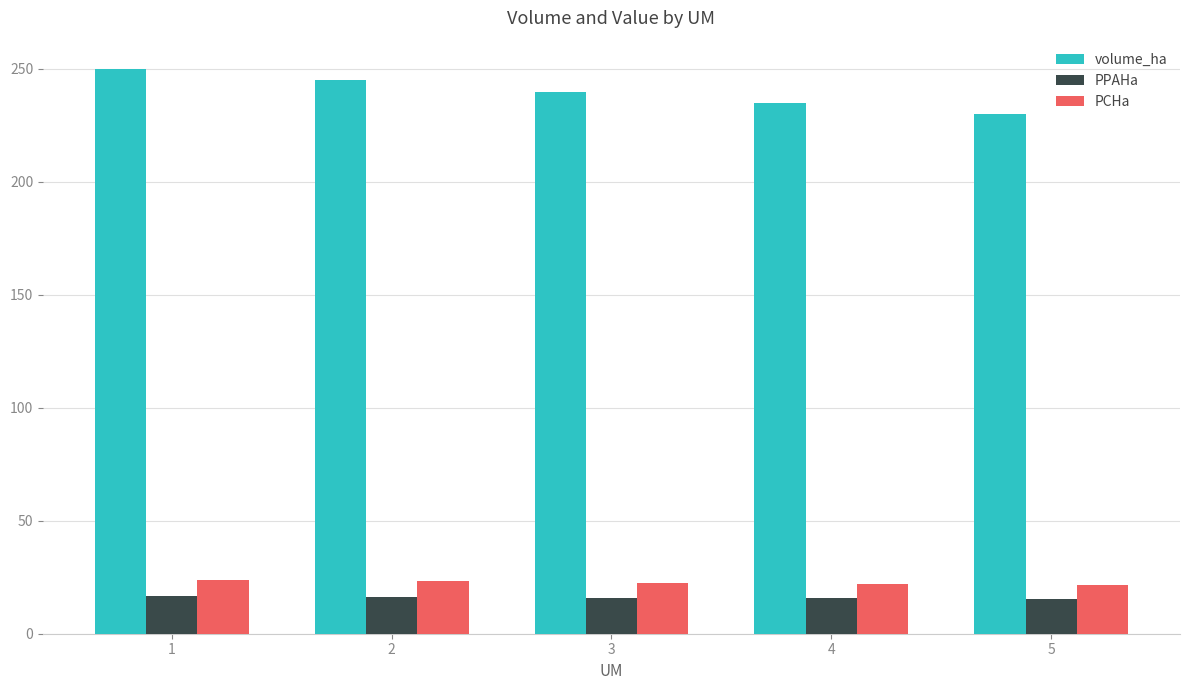

How many series are shown in this chart?

3